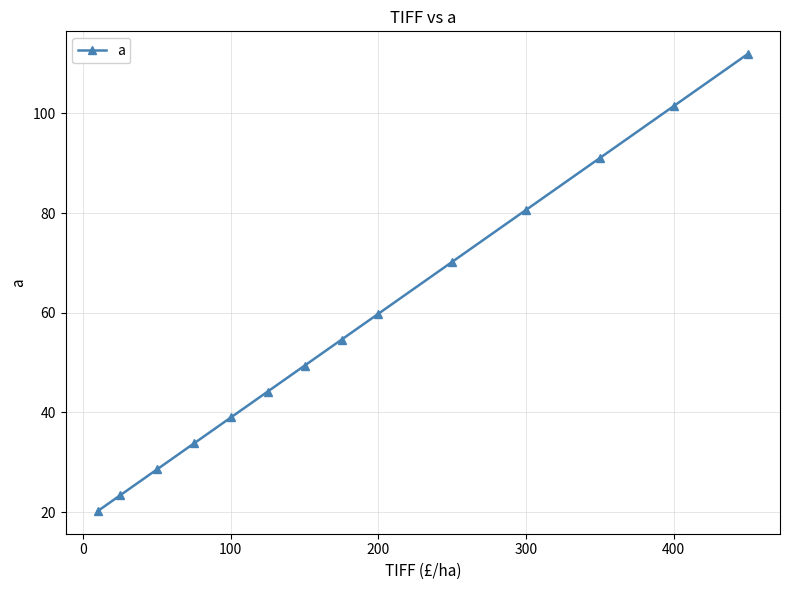

Reading right to left, transcribe all the data shown in this chart.

111.9	101.5	91.1	80.7	70.2	59.8	54.6	49.4	44.2	39.0	33.8	28.6	23.4	20.2